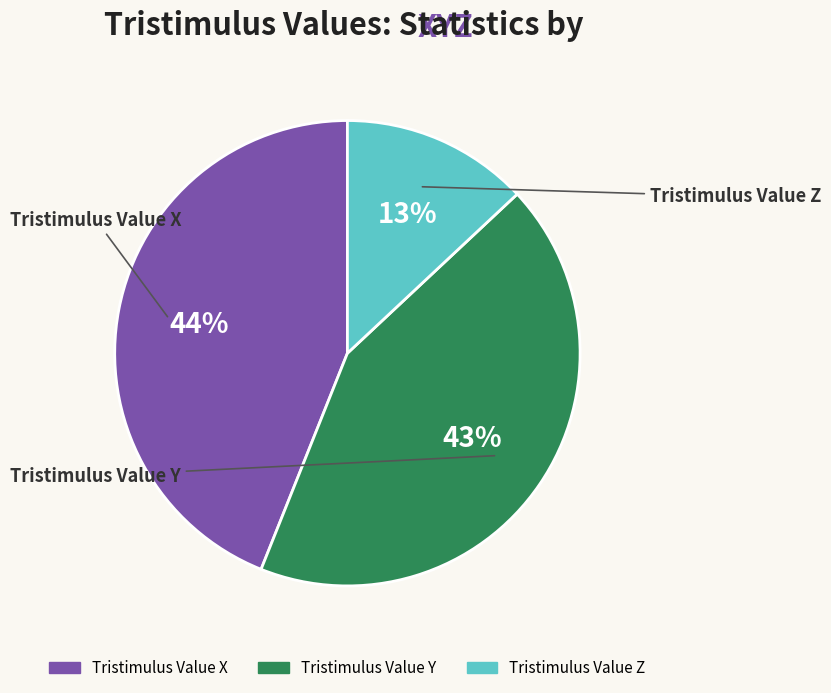

What percentage is NOT represented by Tristimulus Value Y?

57.0%